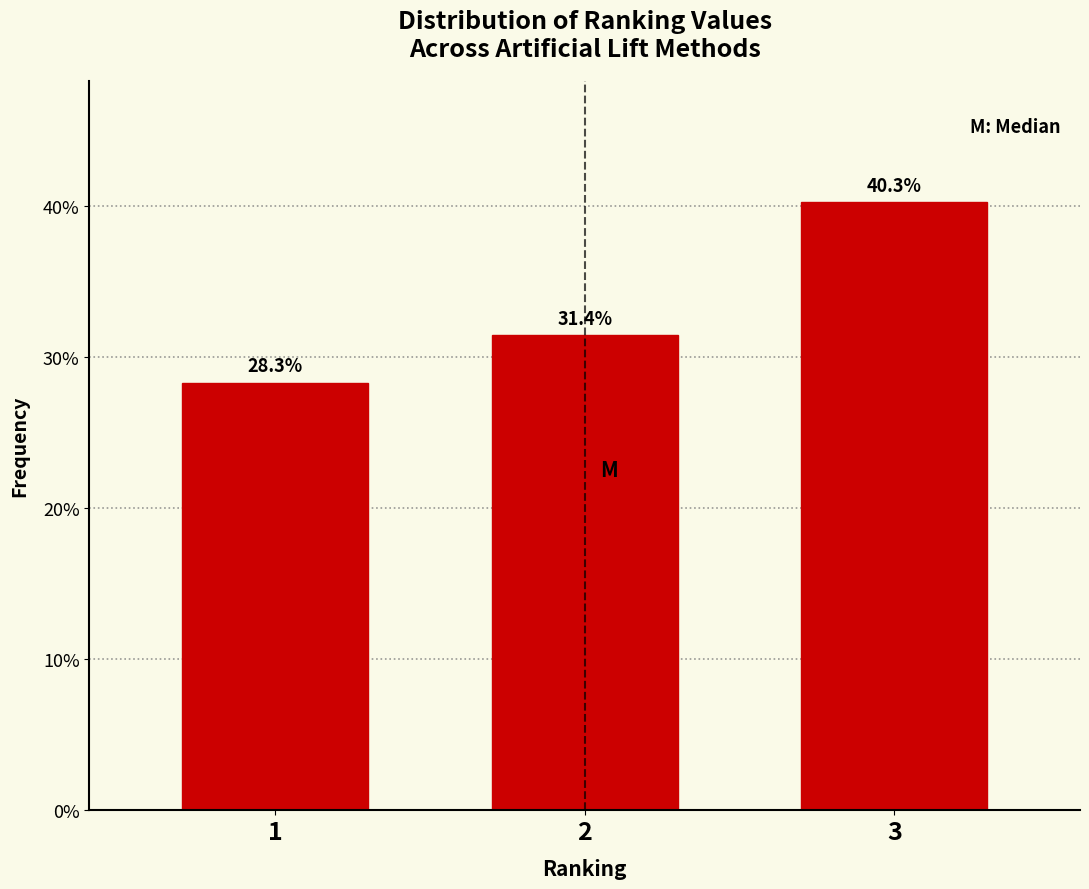

Reading left to right, transcribe all the data shown in this chart.

28.3	31.4	40.3